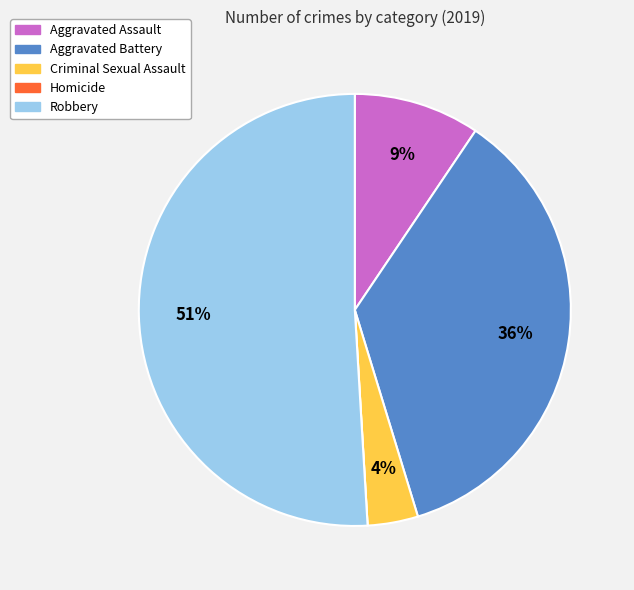

To the nearest percent, what portion does Criminal Sexual Assault represent?

4%